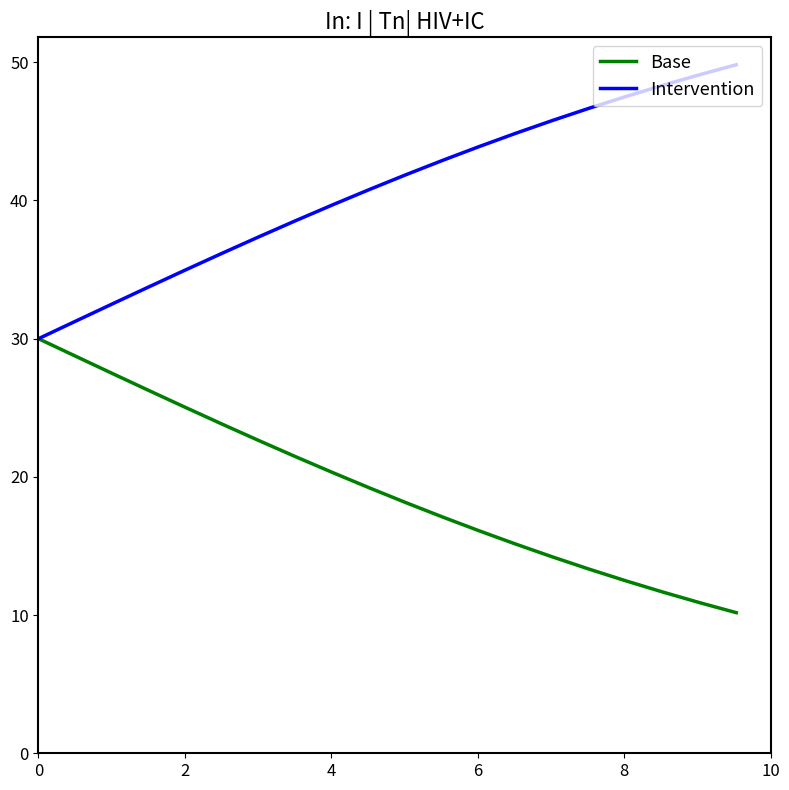

What is the greatest value displayed?

49.8